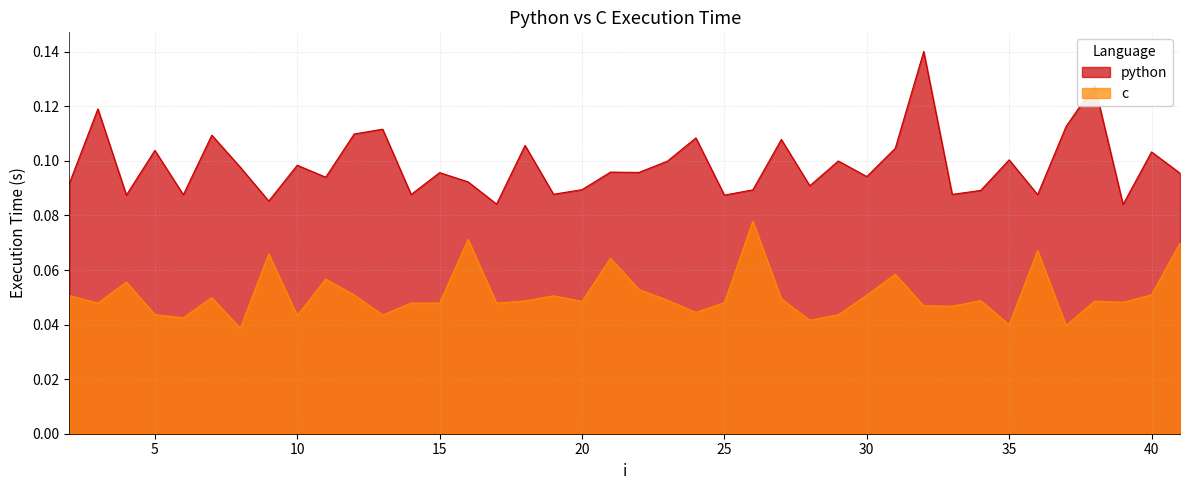

What is the total value across all series at 14?

0.1